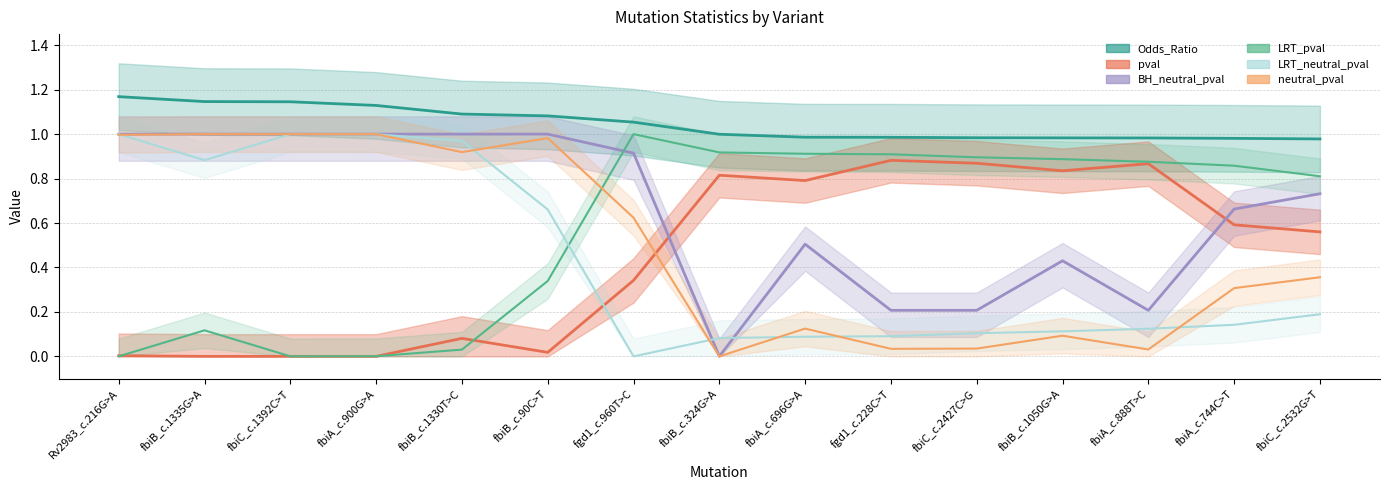

What position from the left is fbiC_c.1392C>T?

3